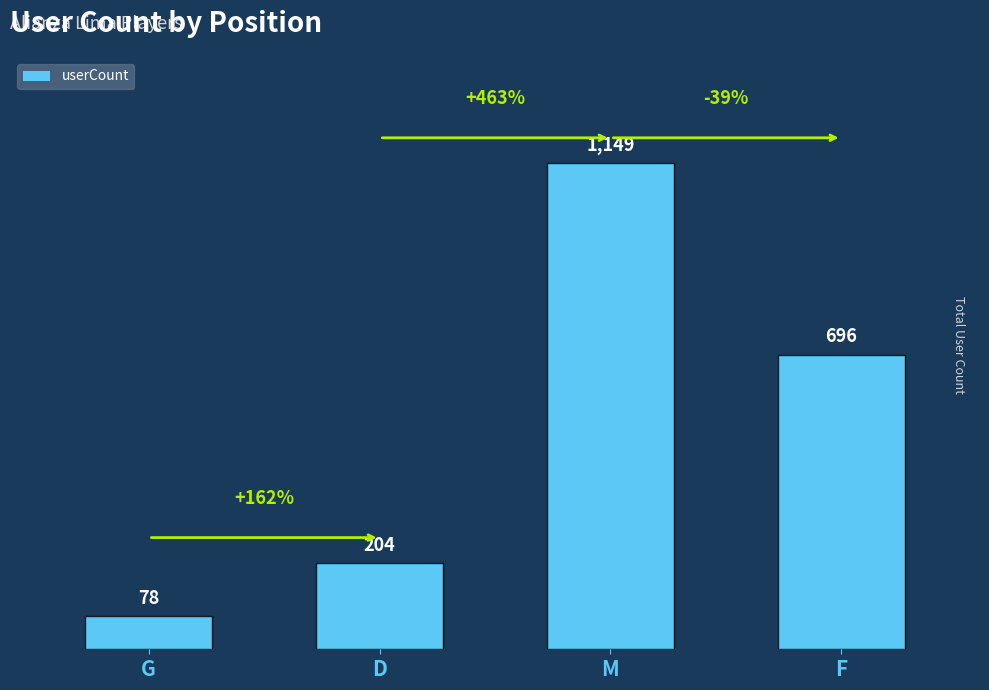

What is the smallest value displayed?

78